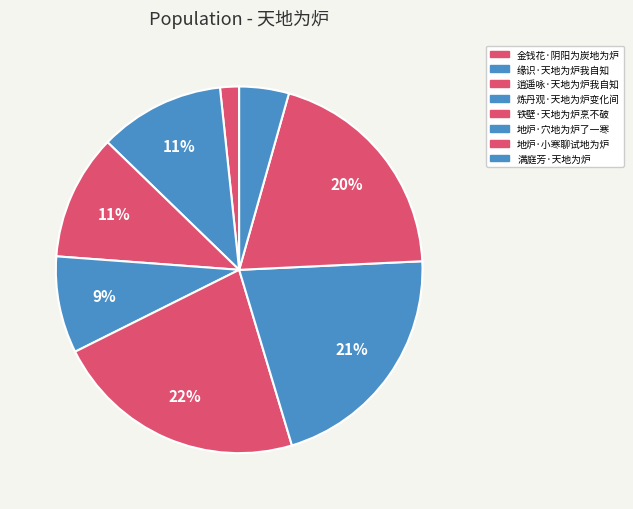

Is 金钱花·阴阳为炭地为炉 the majority of the pie?

No